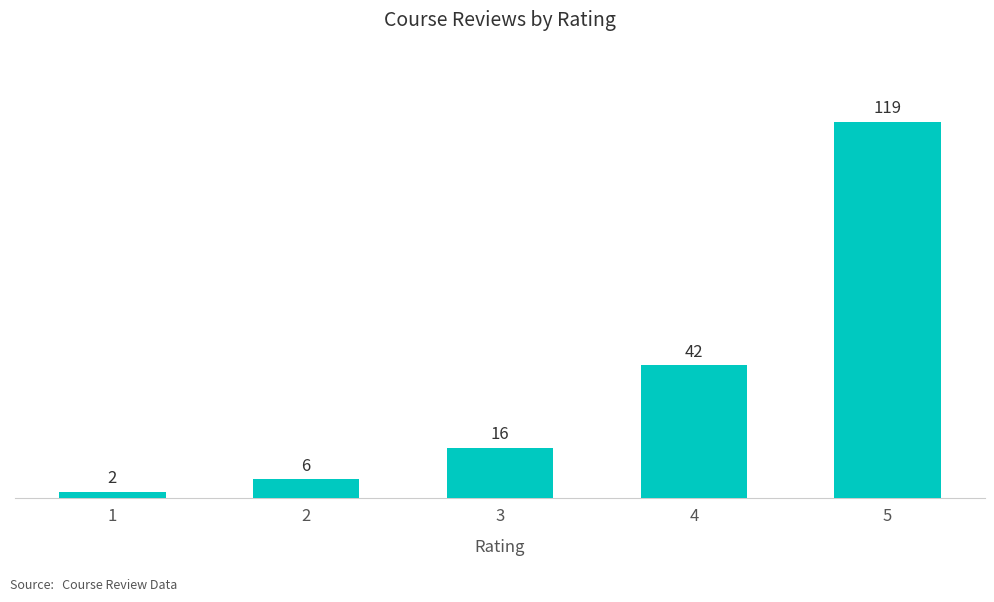

What is the sum of all values?

185